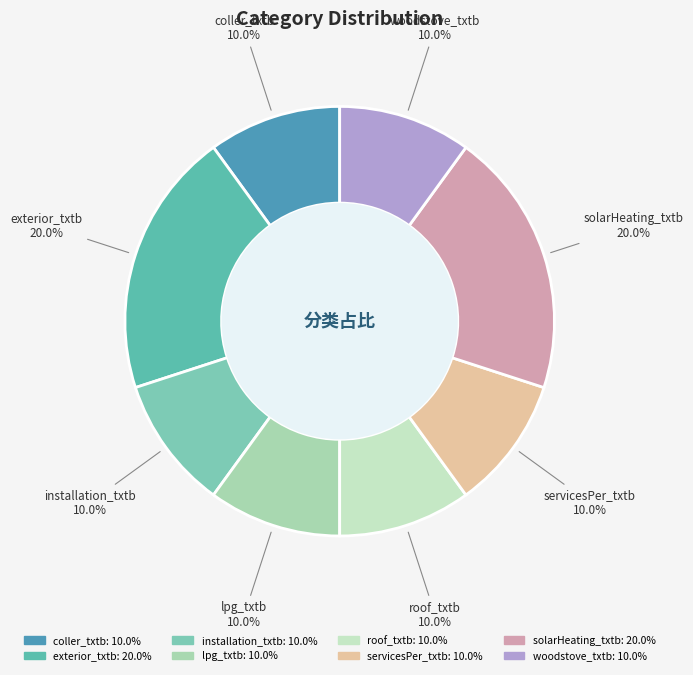

True or false: lpg_txtb accounts for 10% of the total.

True